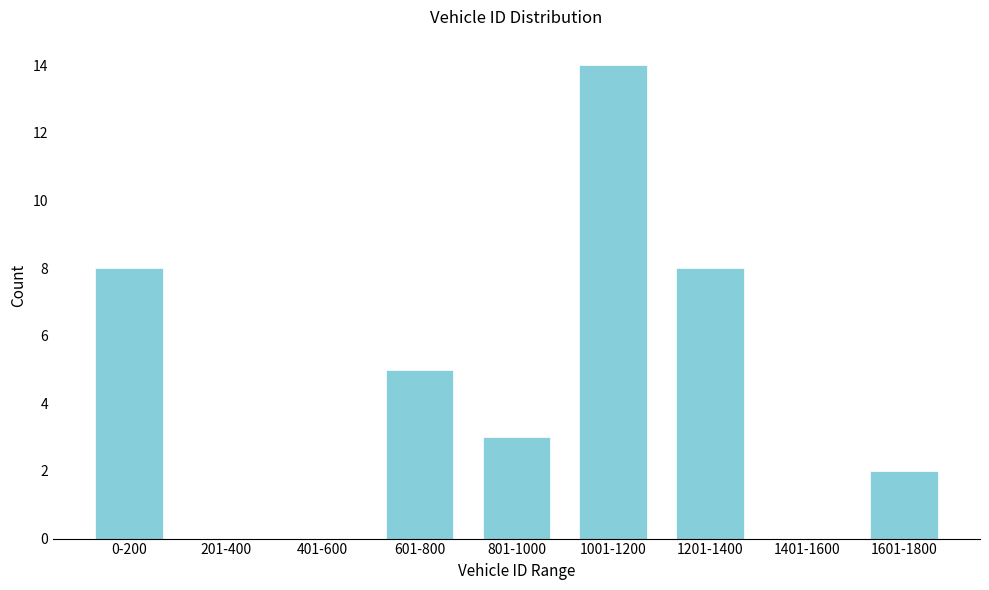

Reading left to right, extract all data points from this chart.

0-200=8	201-400=0	401-600=0	601-800=5	801-1000=3	1001-1200=14	1201-1400=8	1401-1600=0	1601-1800=2